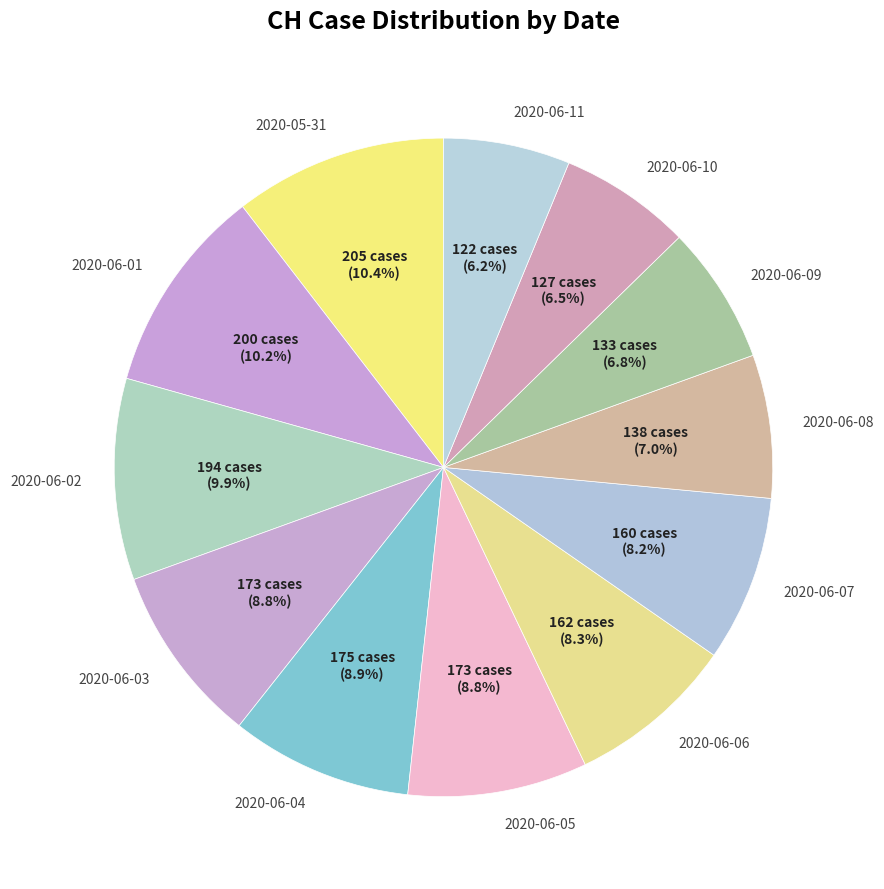

How many segments does this pie chart have?

12